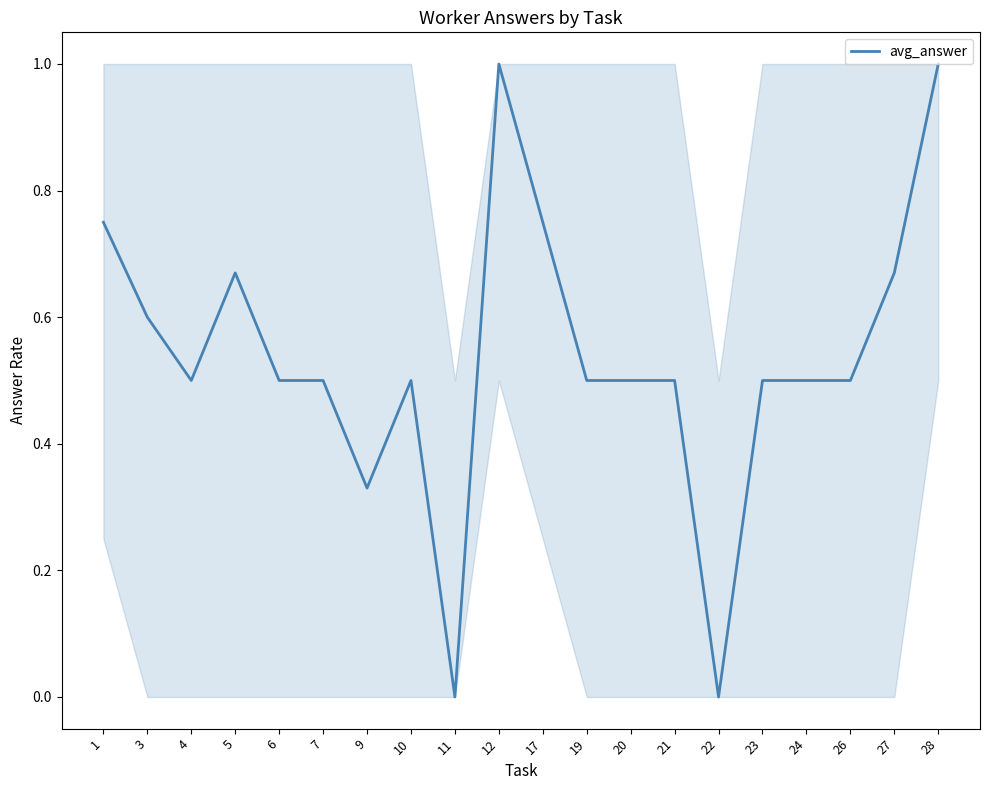

How many lines are shown in the chart?

1